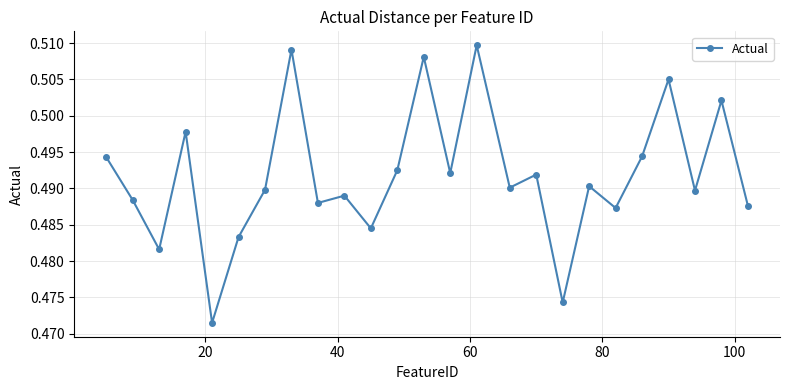

What is the sum of all values?

12.3